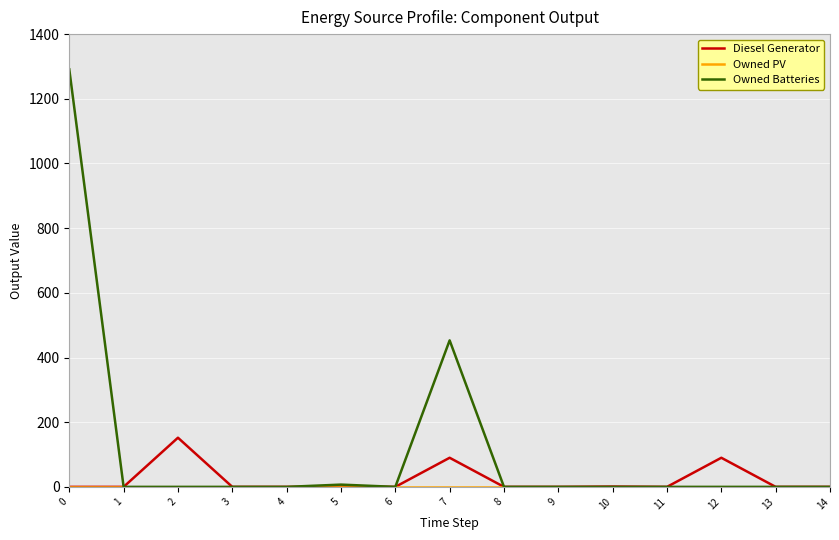

How many series are shown in this chart?

3